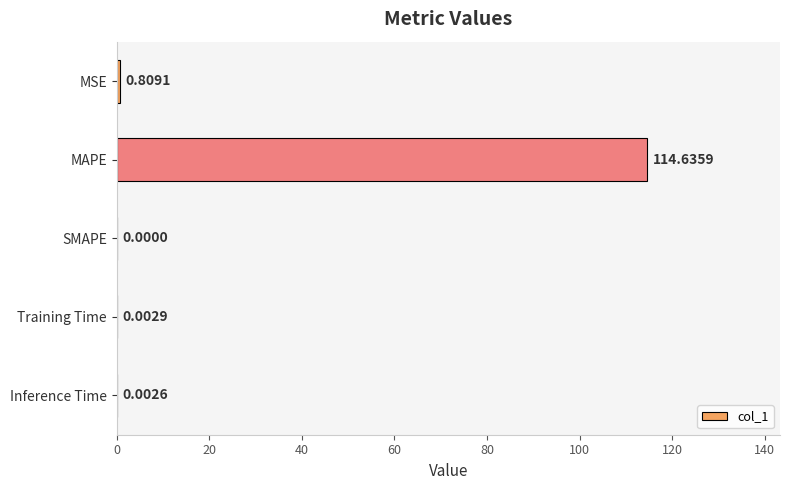

What is the sum of all values?

115.5